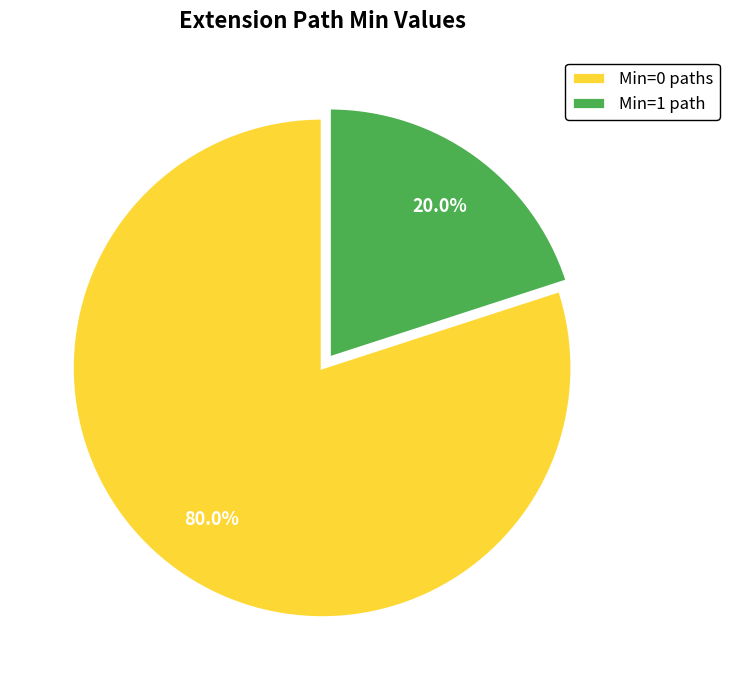

What is the majority slice?

Min=0 paths